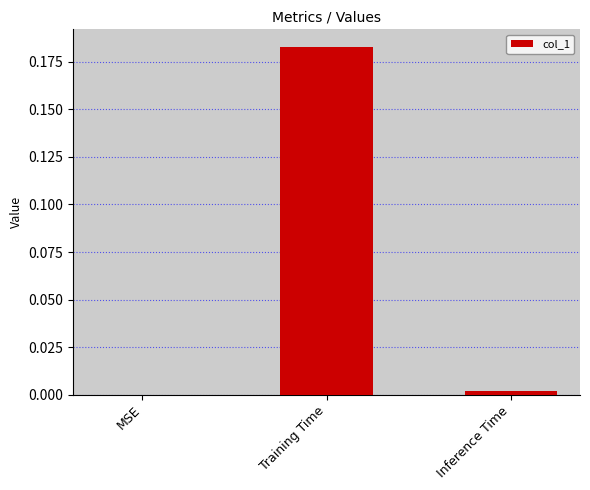

How many positive values are there?

2